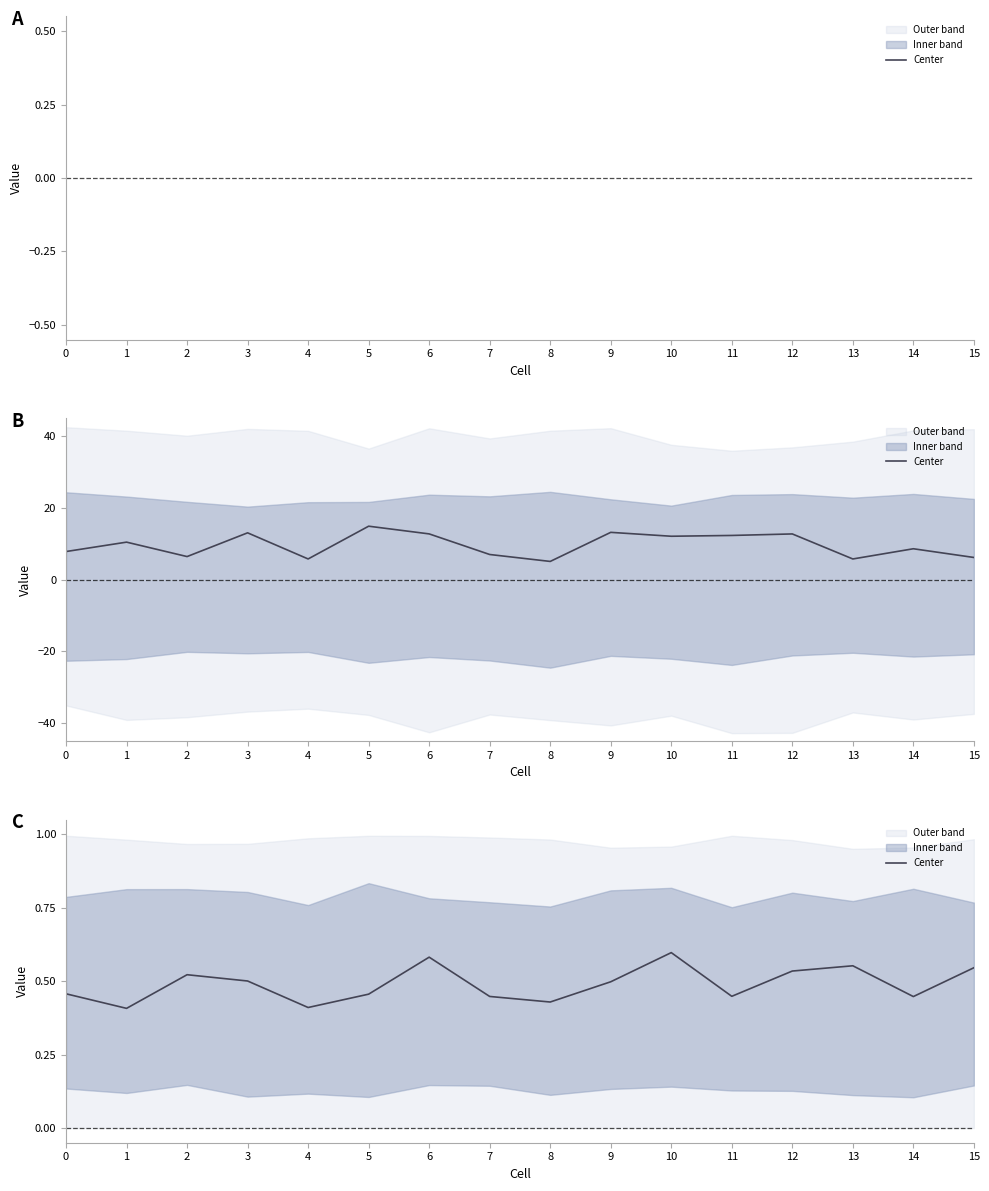

The value at 0 is 0.6. True or false?

False